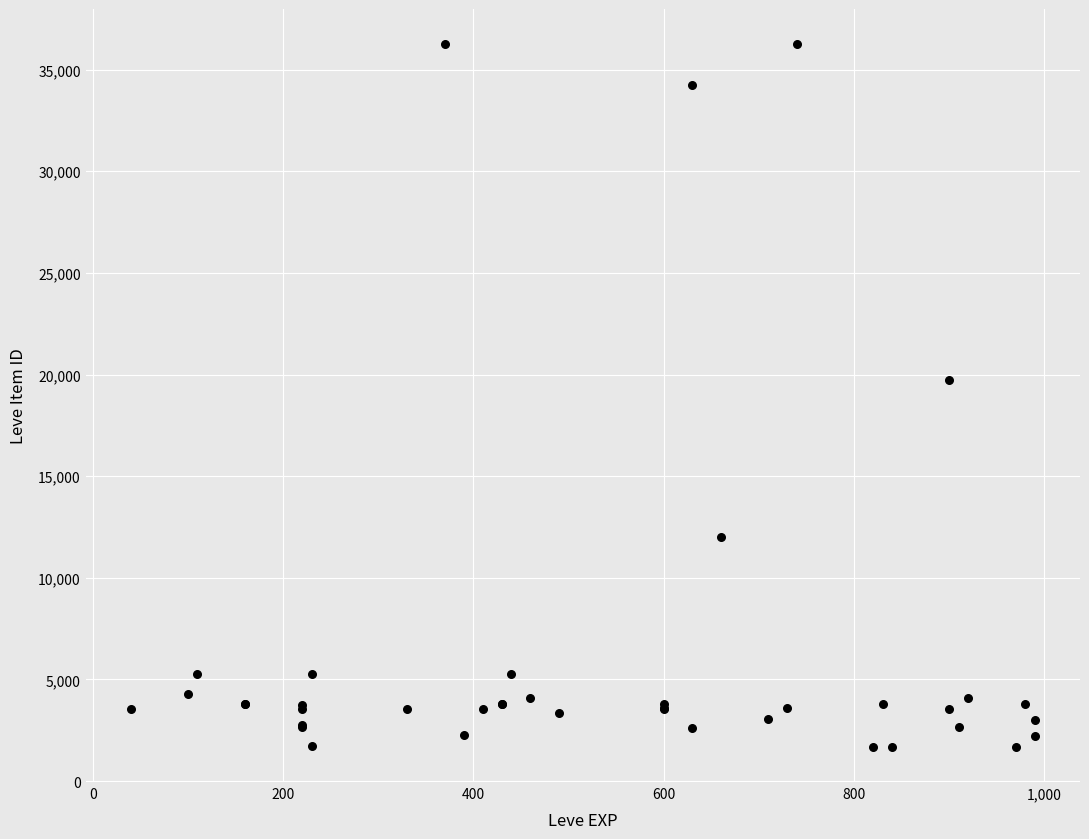

What Y value in the scatter plot is closest to 18967?

19744